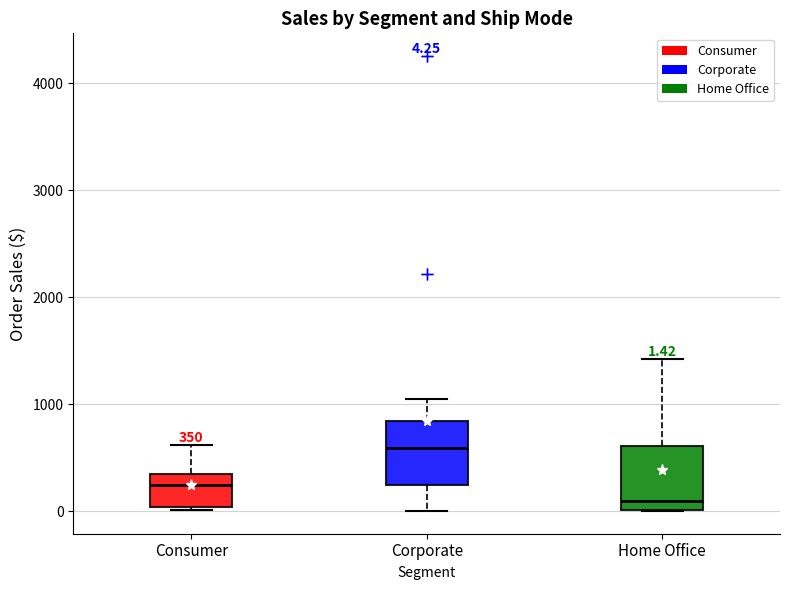

Which box has the highest median line?

Corporate